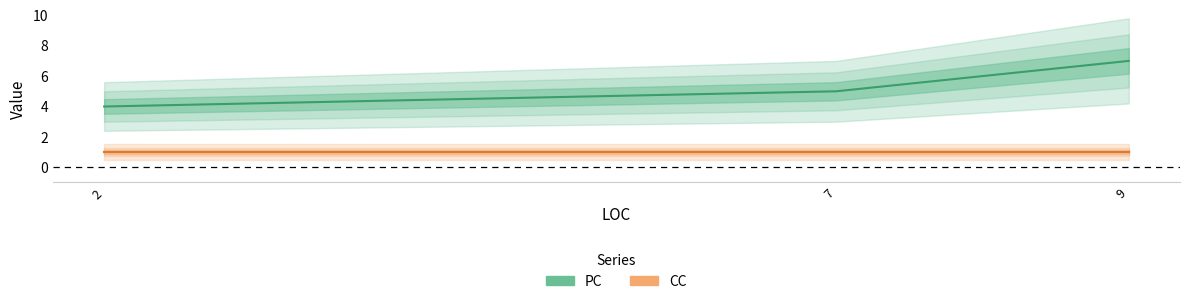

Reading left to right, transcribe all the data shown in this chart.

2=4	7=5	9=7